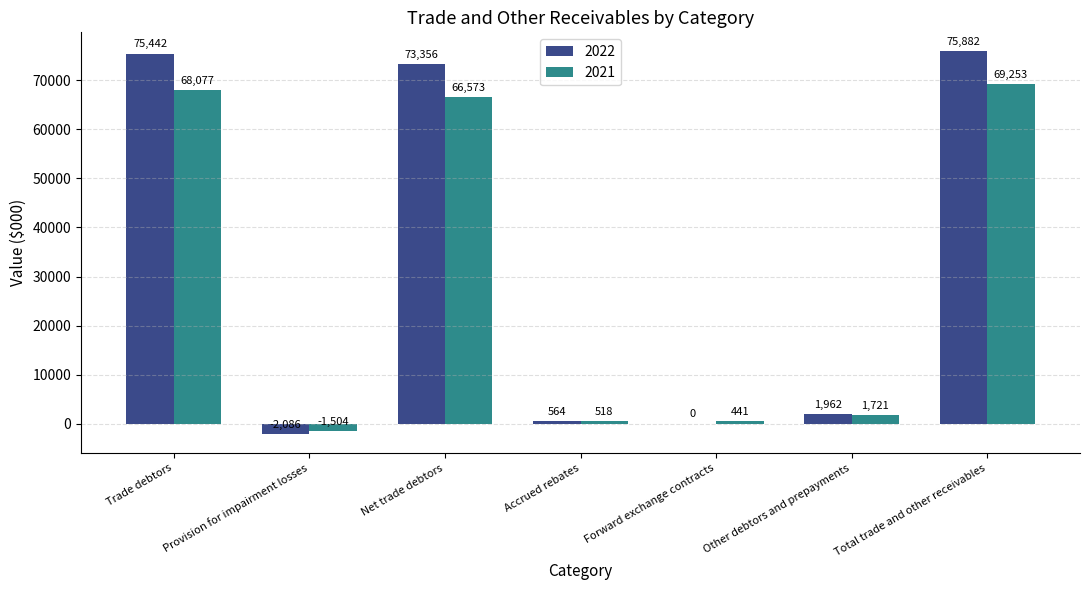

Count the number of categories in the chart.

7